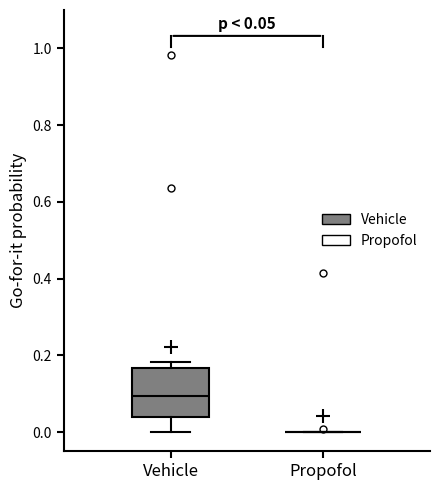

Comparing the boxes themselves (not the whiskers), which one is the tallest?

Vehicle